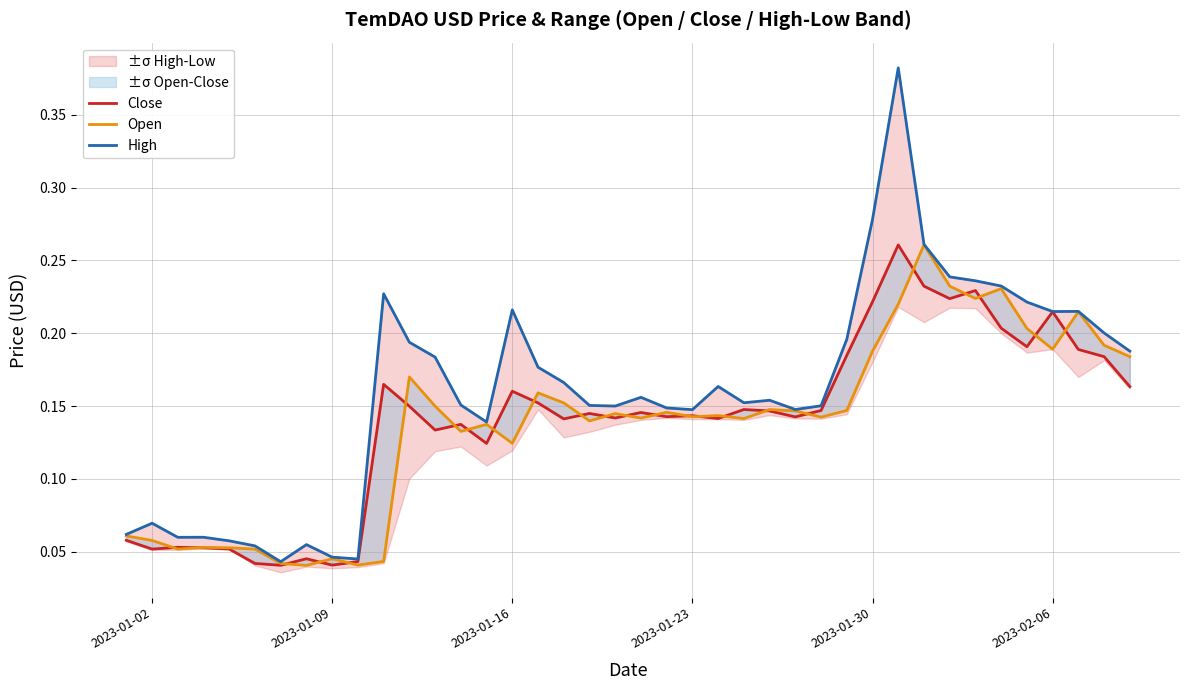

Reading right to left, what are all the values shown in this chart?

Close: 0.2	0.2	0.2	0.2	0.2	0.2	0.2	0.2	0.2	0.3	0.2	0.2	0.1	0.1	0.1	0.1	0.1	0.1	0.1	0.1	0.1	0.1	0.1	0.2	0.2	0.1	0.1	0.1	0.1	0.2	0.0	0.0	0.0	0.0	0.0	0.1	0.1	0.1	0.1	0.1
Open: 0.2	0.2	0.2	0.2	0.2	0.2	0.2	0.2	0.3	0.2	0.2	0.1	0.1	0.1	0.1	0.1	0.1	0.1	0.1	0.1	0.1	0.1	0.2	0.2	0.1	0.1	0.1	0.1	0.2	0.0	0.0	0.0	0.0	0.0	0.1	0.1	0.1	0.1	0.1	0.1
High: 0.2	0.2	0.2	0.2	0.2	0.2	0.2	0.2	0.3	0.4	0.3	0.2	0.2	0.1	0.2	0.2	0.2	0.1	0.1	0.2	0.2	0.2	0.2	0.2	0.2	0.1	0.2	0.2	0.2	0.2	0.0	0.0	0.1	0.0	0.1	0.1	0.1	0.1	0.1	0.1